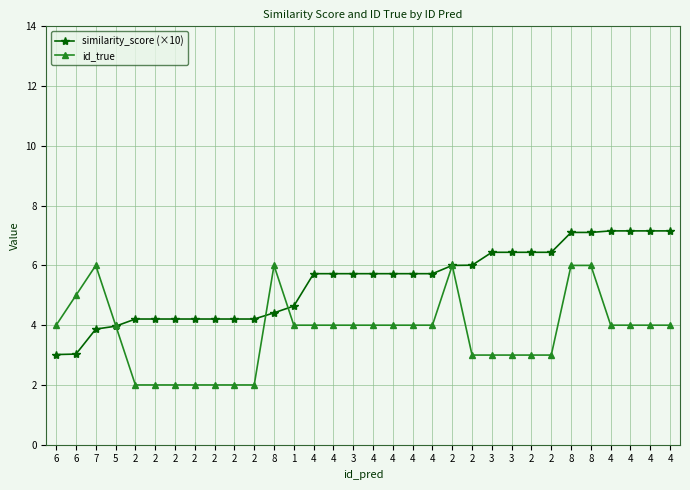

Where is similarity_score (×10) nearest to the value 5?

1